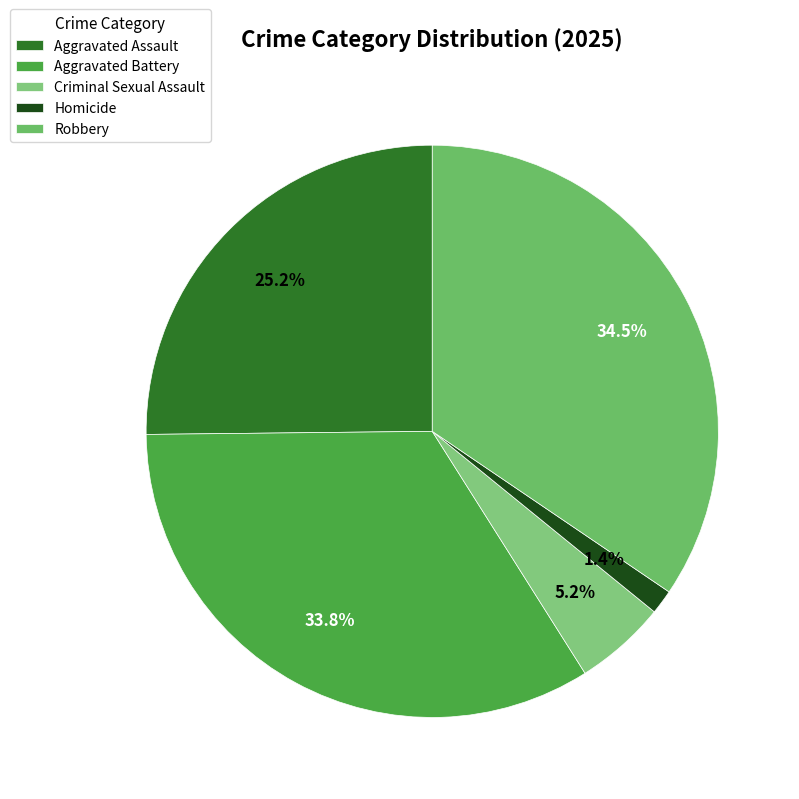

Combined, do Aggravated Battery and Robbery account for over 50%?

Yes